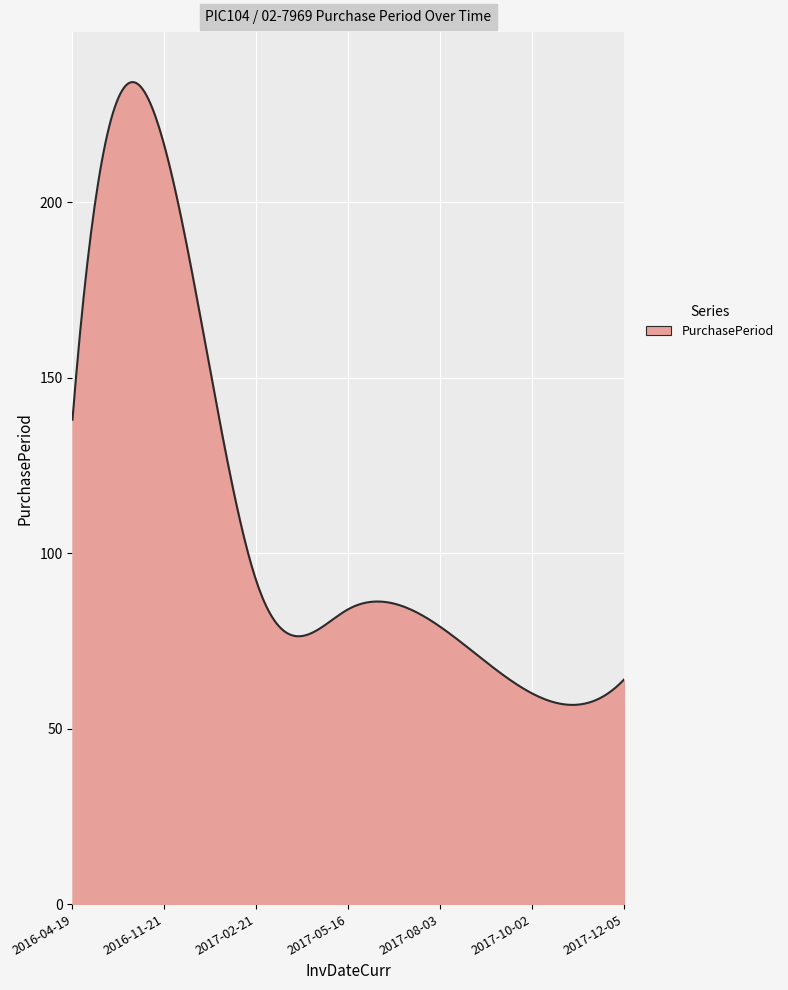

What is the difference between the maximum and minimum values?

177.4